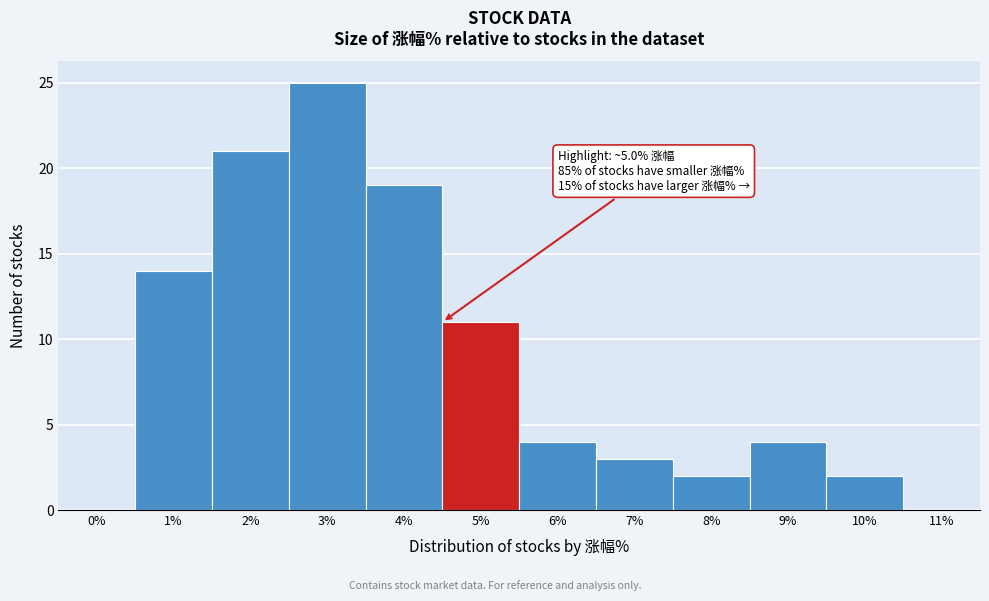

Reading left to right, extract all data points from this chart.

0%=0	1%=14	2%=21	3%=25	4%=19	5%=11	6%=4	7%=3	8%=2	9%=4	10%=2	11%=0